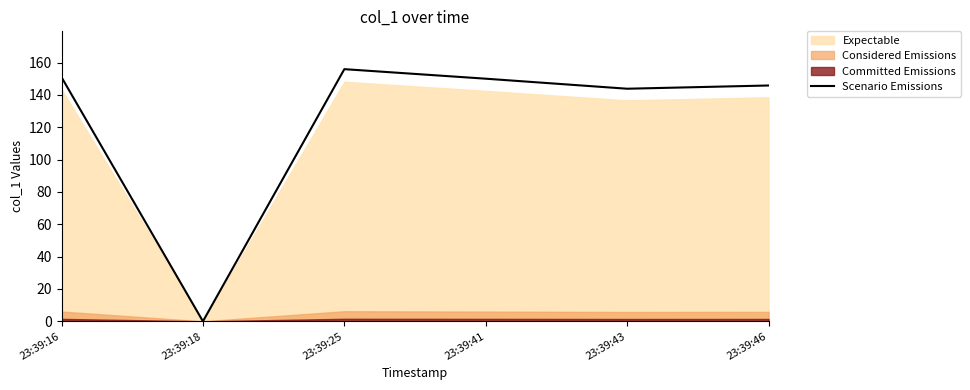

True or false: the data has more than 0 interior local peaks.

True